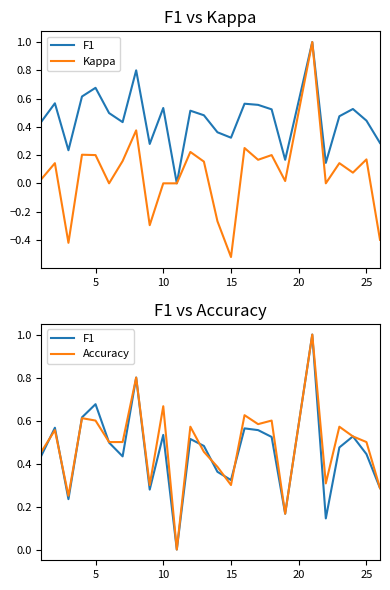

Between 5 and 25, which series saw the biggest shift?

Kappa